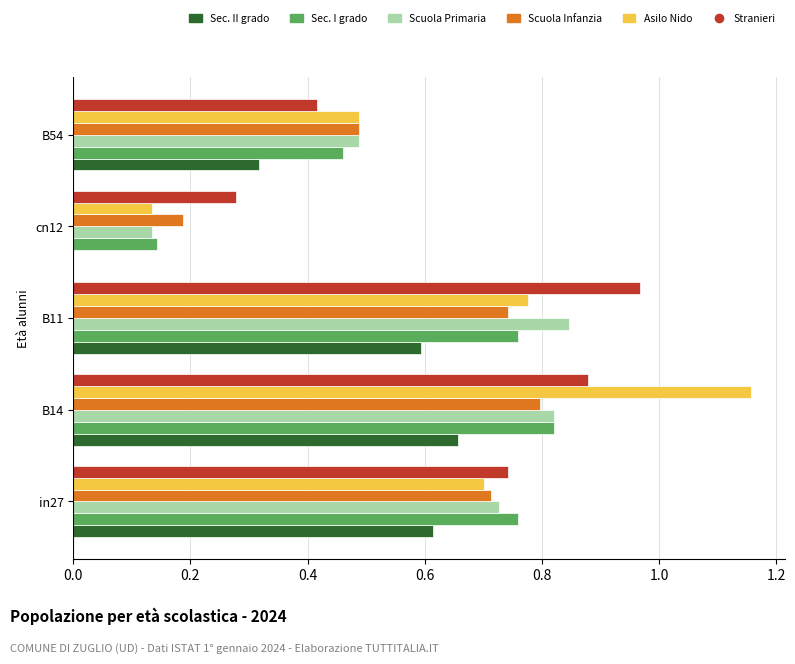

At which category is the sum across all series the highest?

B14